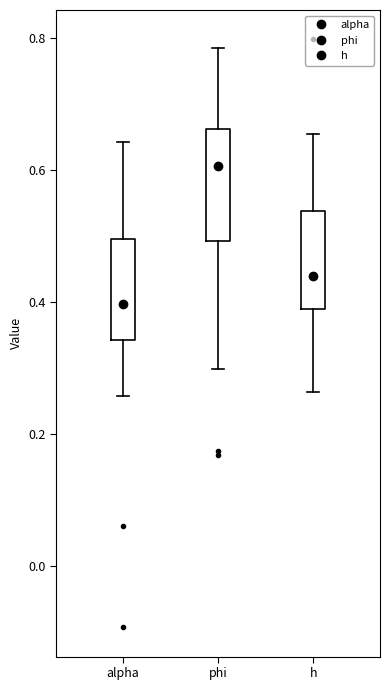

Reading left to right, transcribe this box plot: for each box, give where its median line is, the range the box spans, and where its two whiskers end, as read against the y-axis. The values are not printed on the chart, so give them approximately, as read against the axis.

alpha: median 0.40, box 0.34 to 0.50, whiskers 0.26 to 0.64
phi: median 0.60, box 0.50 to 0.66, whiskers 0.30 to 0.78
h: median 0.44, box 0.38 to 0.54, whiskers 0.26 to 0.66